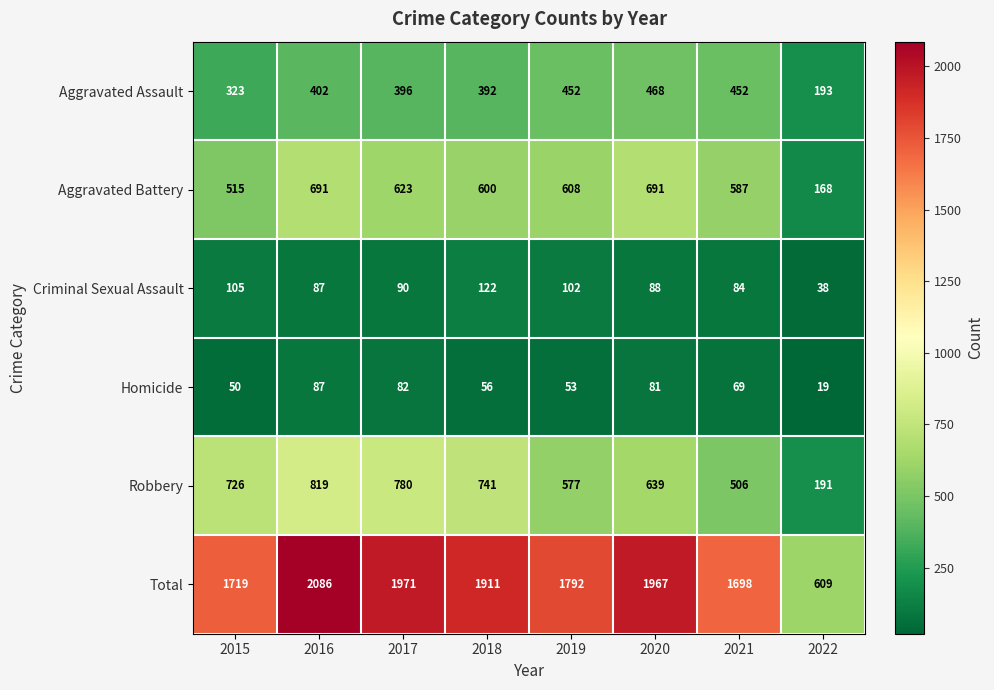

Which label corresponds to the largest value in the chart?

2016